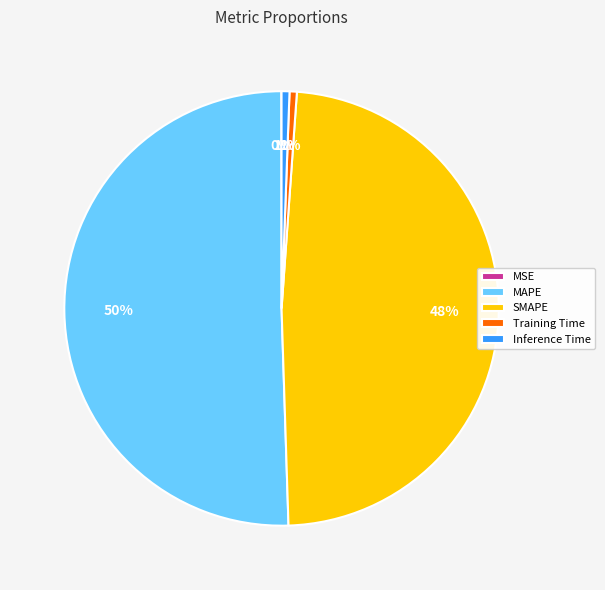

To the nearest percent, what is the average slice percentage?

20%